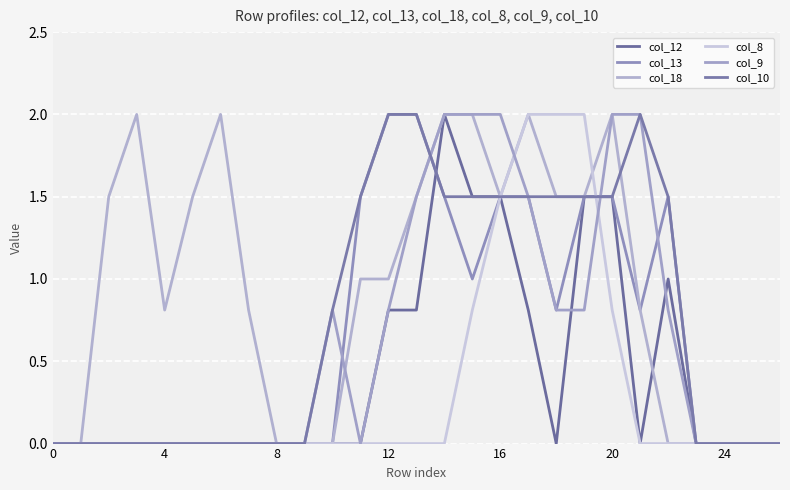

Rank the series by their maximum value, from highest to lowest.

col_12, col_13, col_18, col_8, col_9, col_10